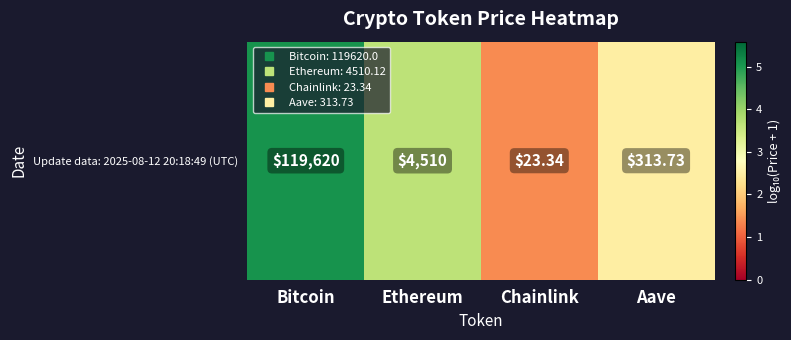

Is it true that the value at Chainlink is 1.4?

True